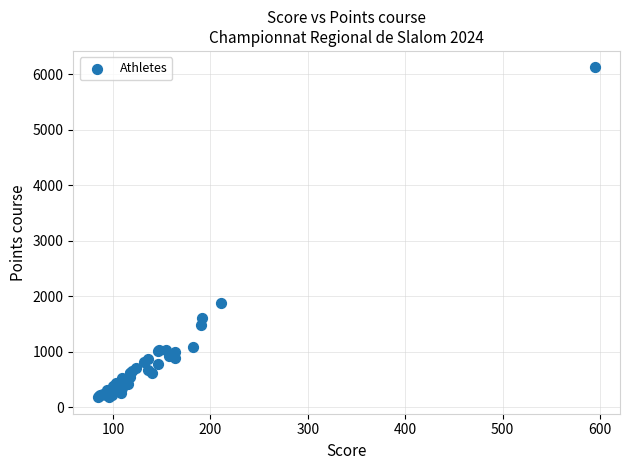

What Y value in the scatter plot is closest to 3152?

1875.2